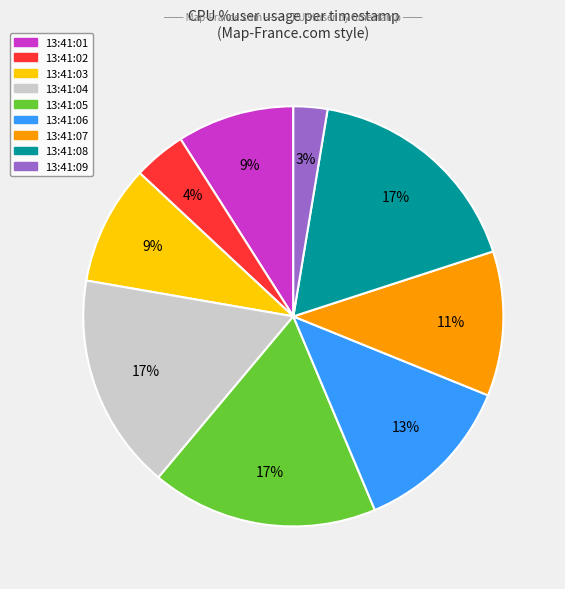

To the nearest percent, what portion does 13:41:05 represent?

17%